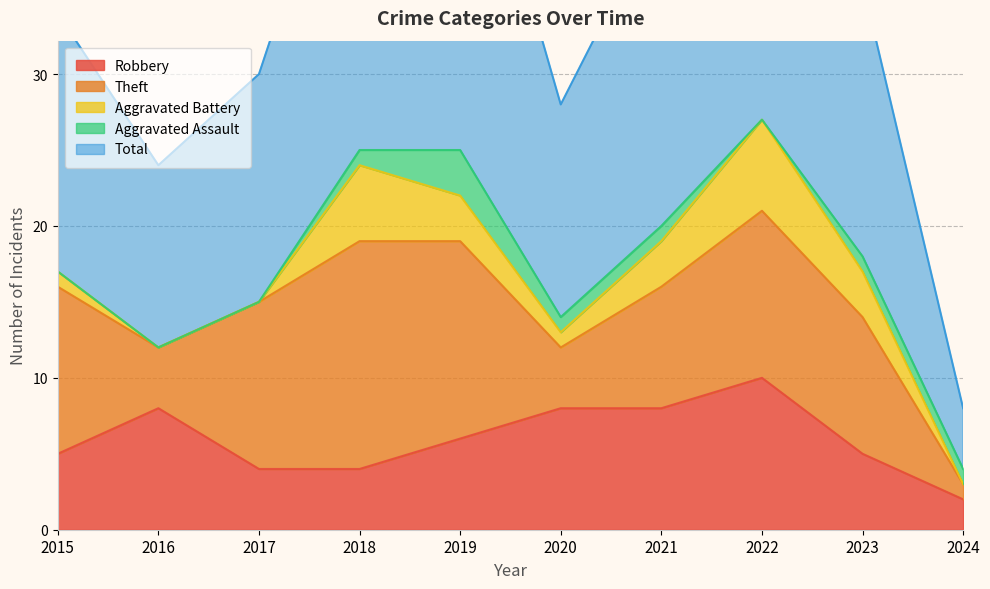

True or false: Aggravated Assault has a value of 0 at 2020.

False